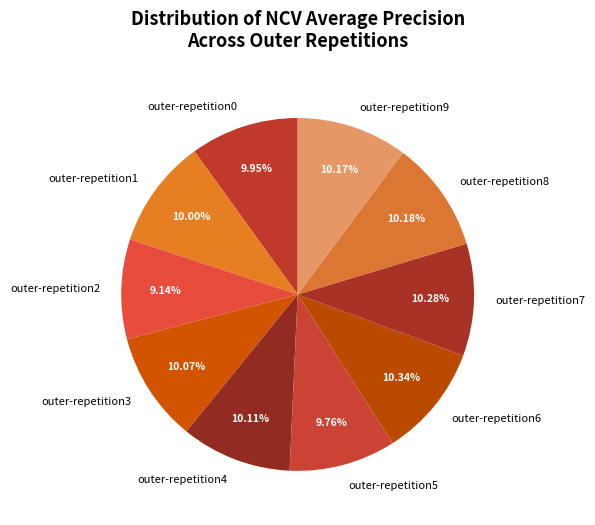

Is outer-repetition7 the majority of the pie?

No